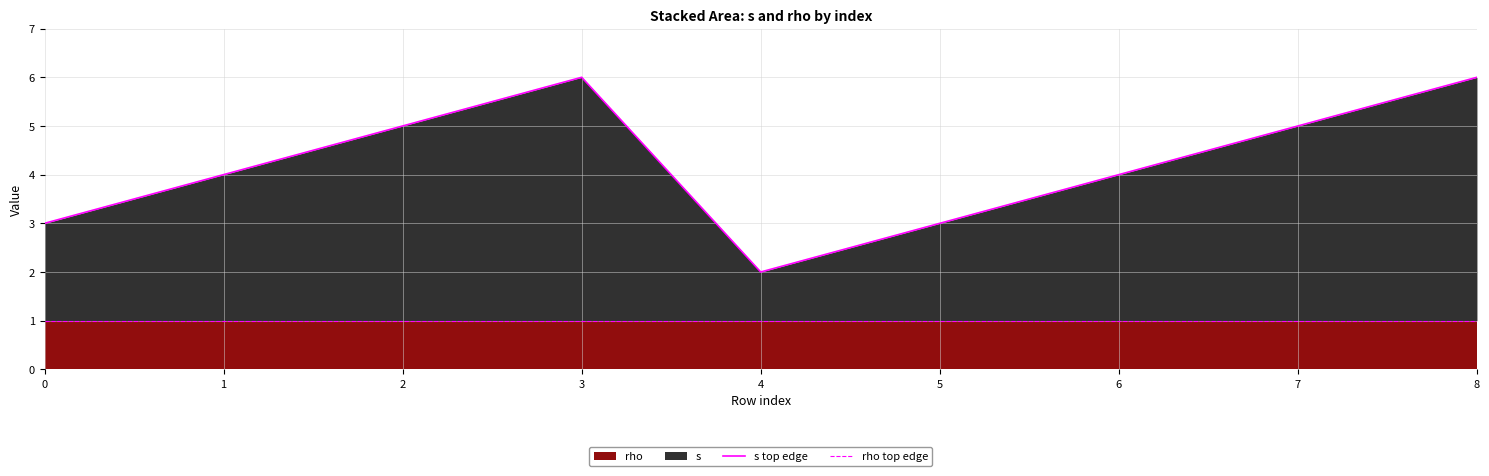

Rank the categories by rho top edge value from highest to lowest.

0, 1, 2, 3, 4, 5, 6, 7, 8